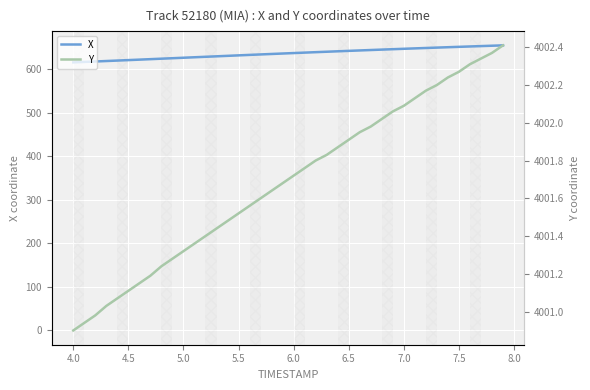

What are all the series names shown in the legend?

X, Y